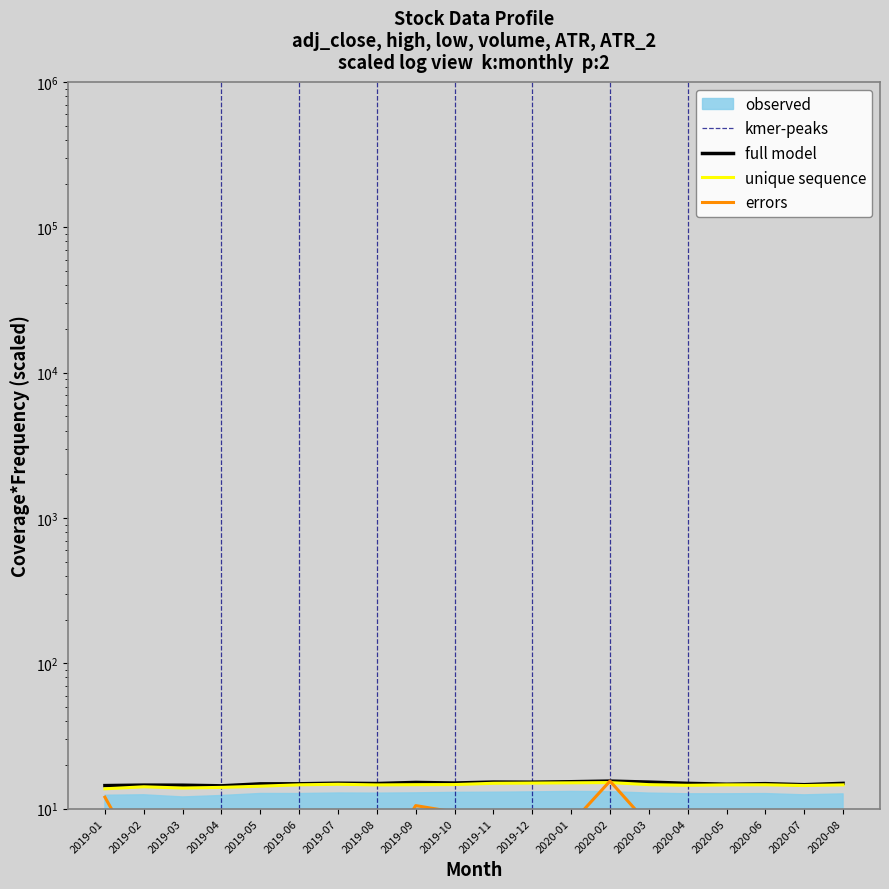

How many lines are shown in the chart?

3